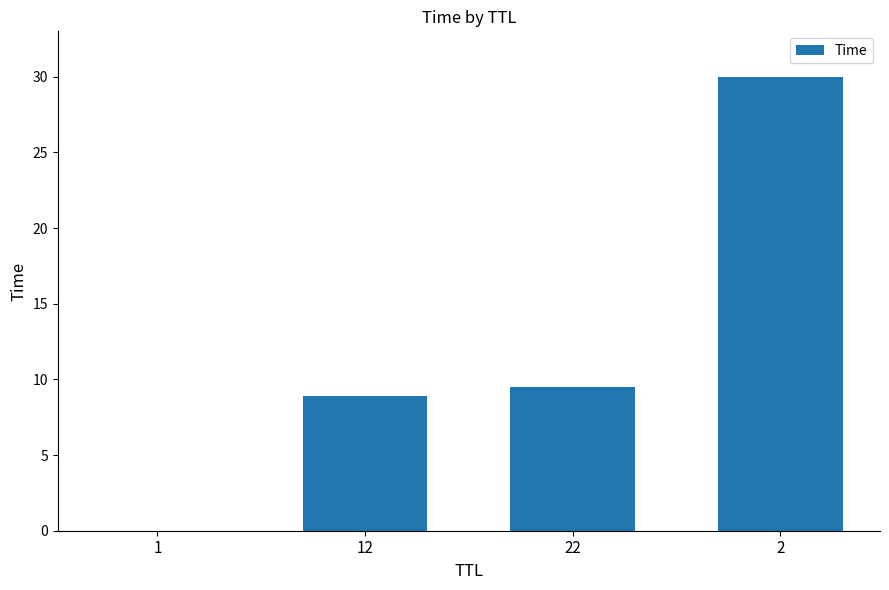

What is the sum of the values at 22 and 2?

39.5